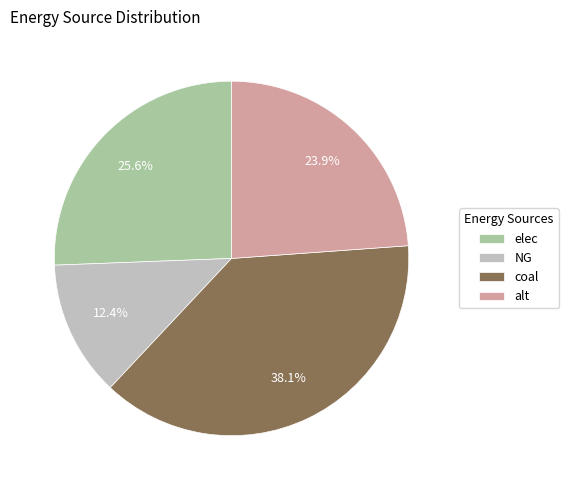

Which category has the biggest portion of the pie?

coal